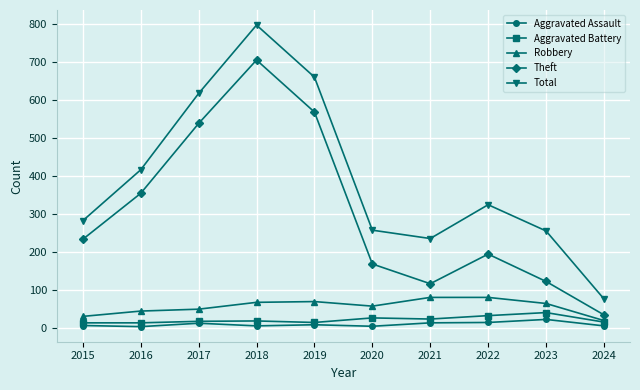

List the series in order of their peak value, lowest first.

Aggravated Assault, Aggravated Battery, Robbery, Theft, Total